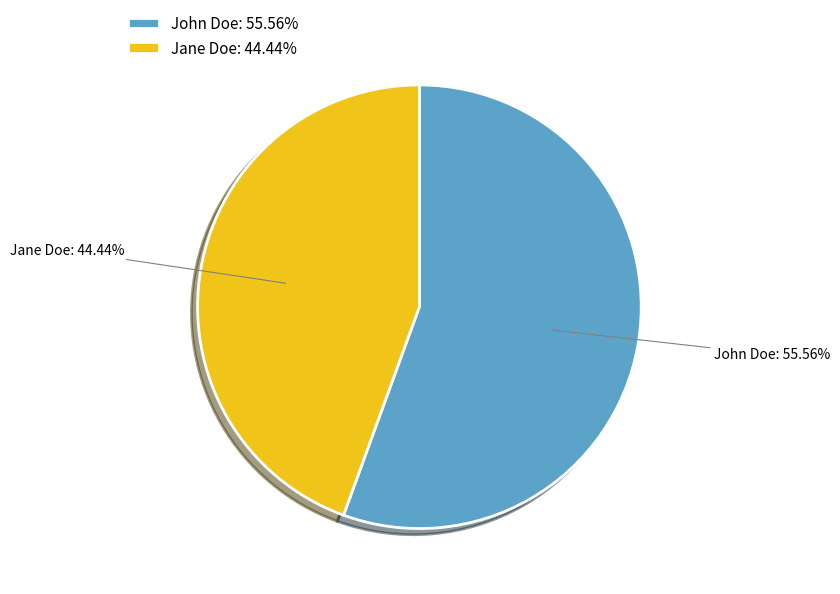

What percentage is NOT represented by John Doe?

44.4%